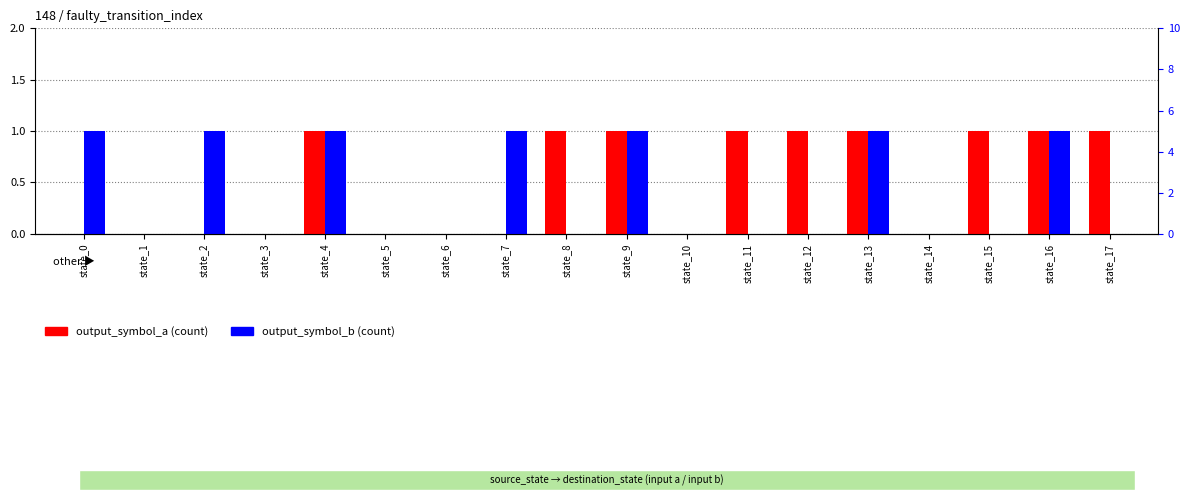

True or false: output_symbol_a has a value of 1 at state_16.

True